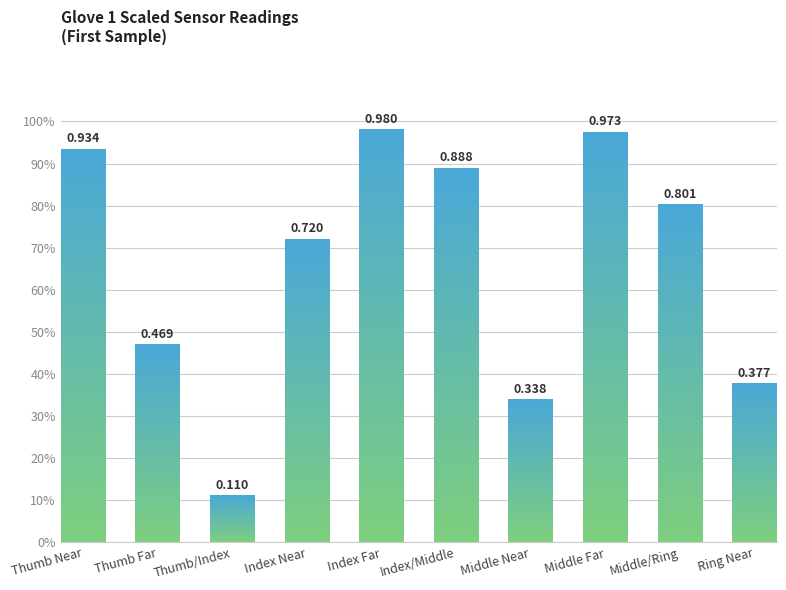

Which category has the lowest value across all series?

Thumb/Index